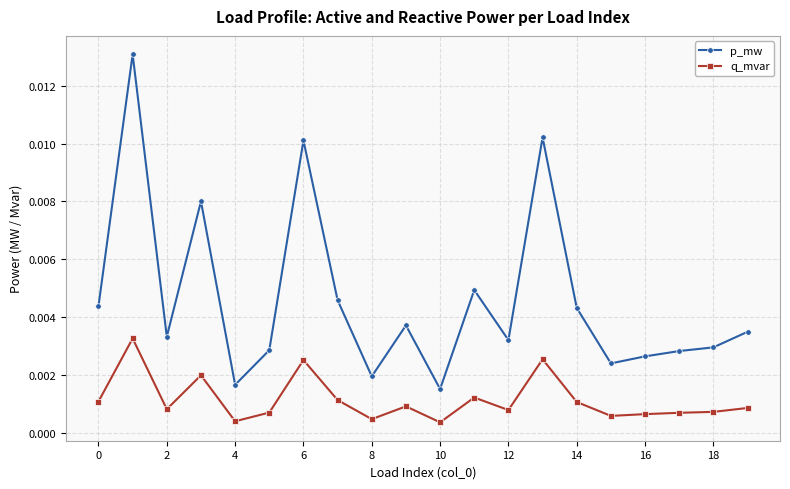

True or false: p_mw and q_mvar cross at least once.

False